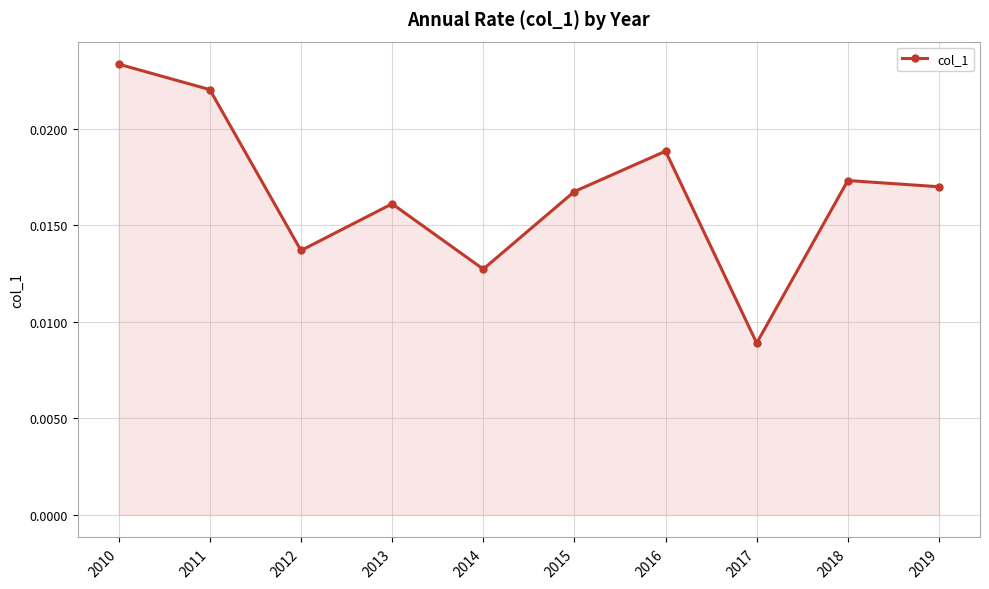

Between 2012 and 2017, which is larger?

2012